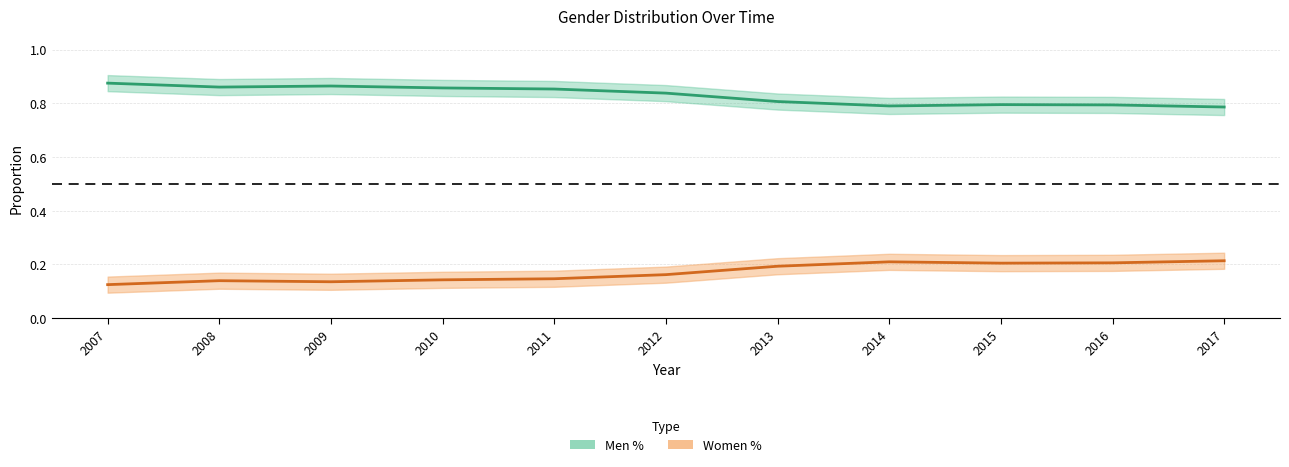

Is the value of Men % at 2014 greater than the value of Women % at 2014?

No